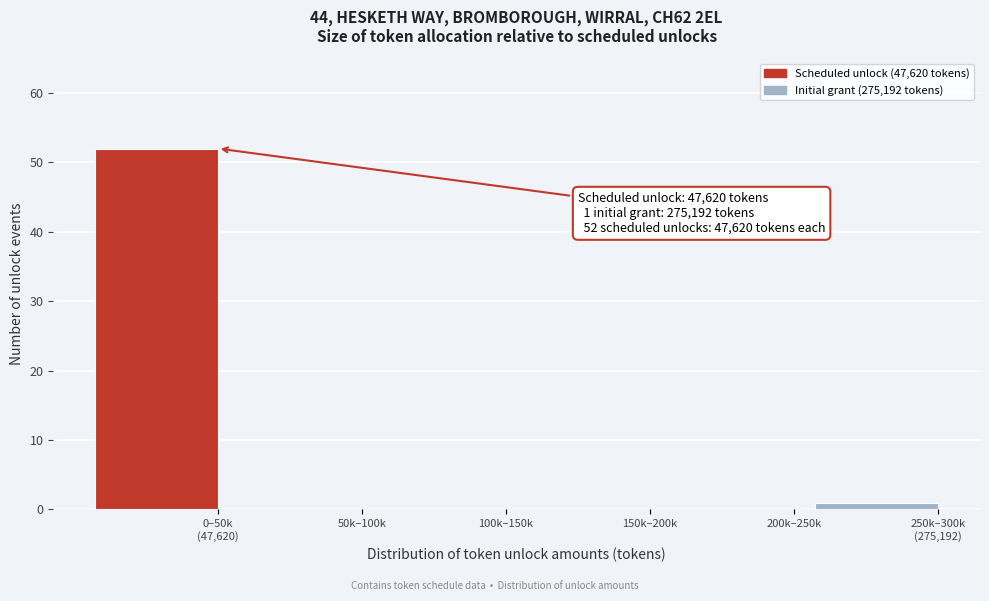

True or false: the data shows 0 at 200k–250k.

True